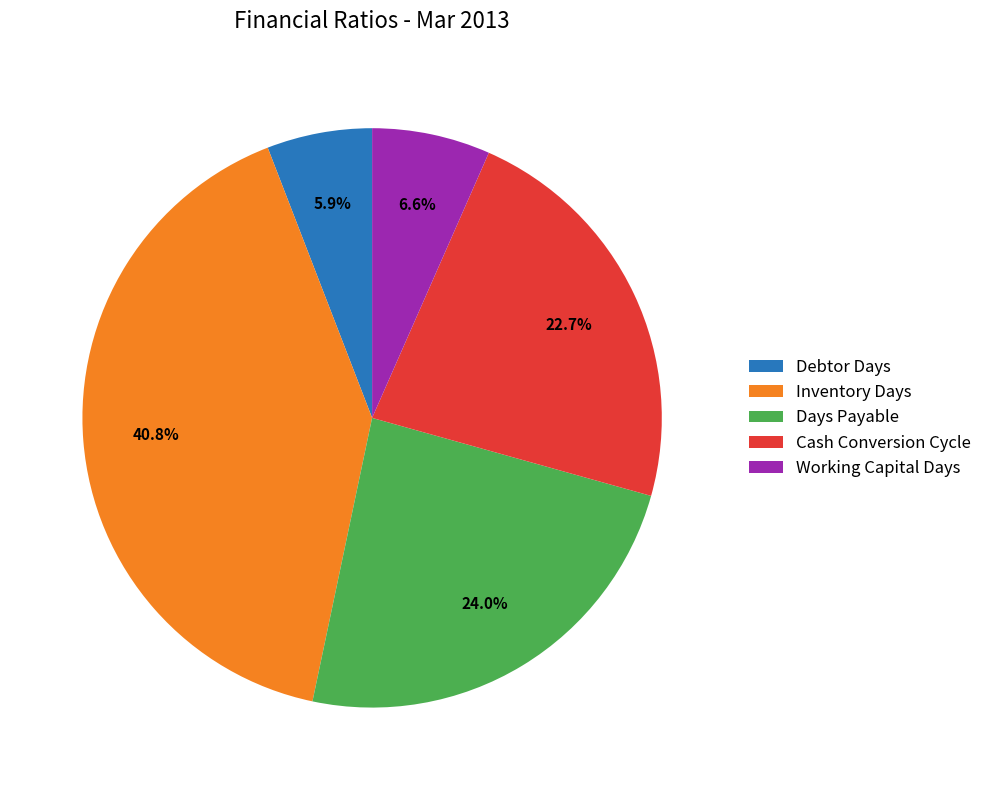

To the nearest percent, what portion does Debtor Days represent?

6%